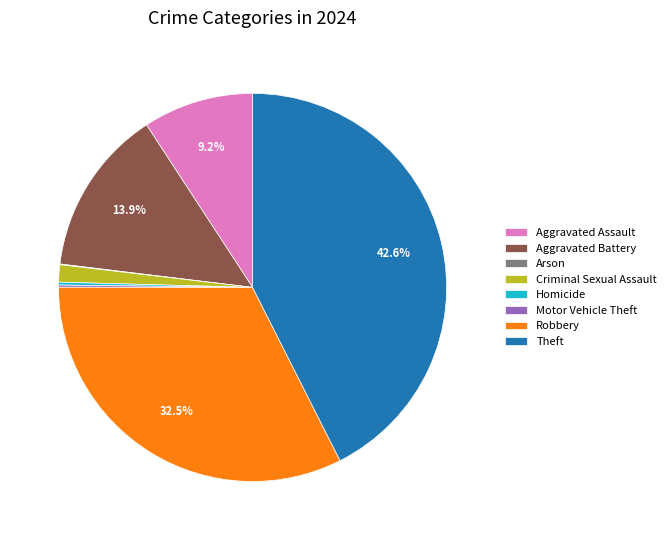

Which category has the biggest portion of the pie?

Theft